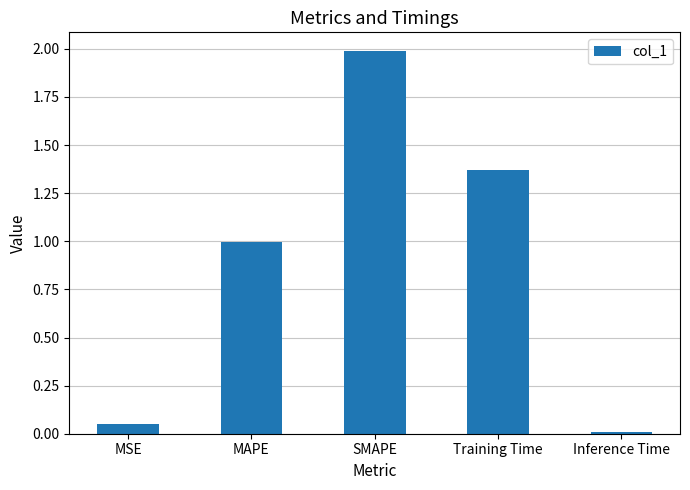

Which label corresponds to the smallest value in the chart?

Inference Time